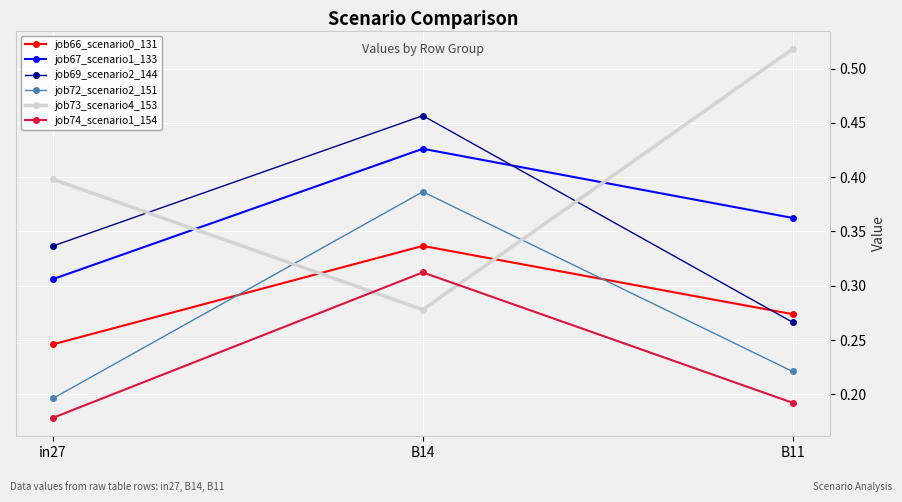

What is the label of the 1st point from the left?

in27